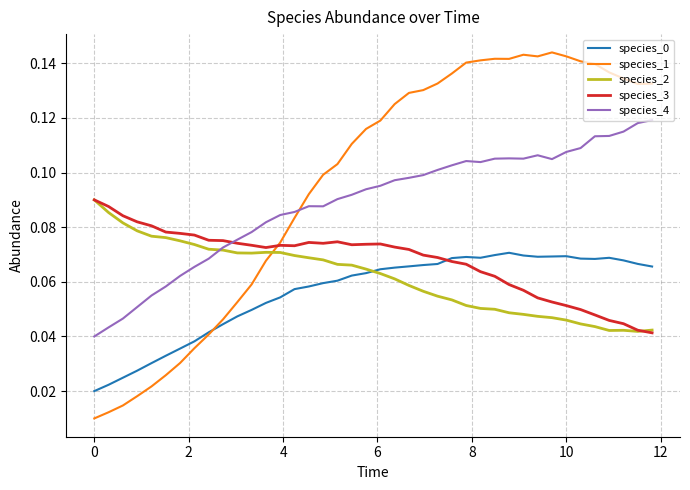

Which series has the largest total across all categories?

species_1